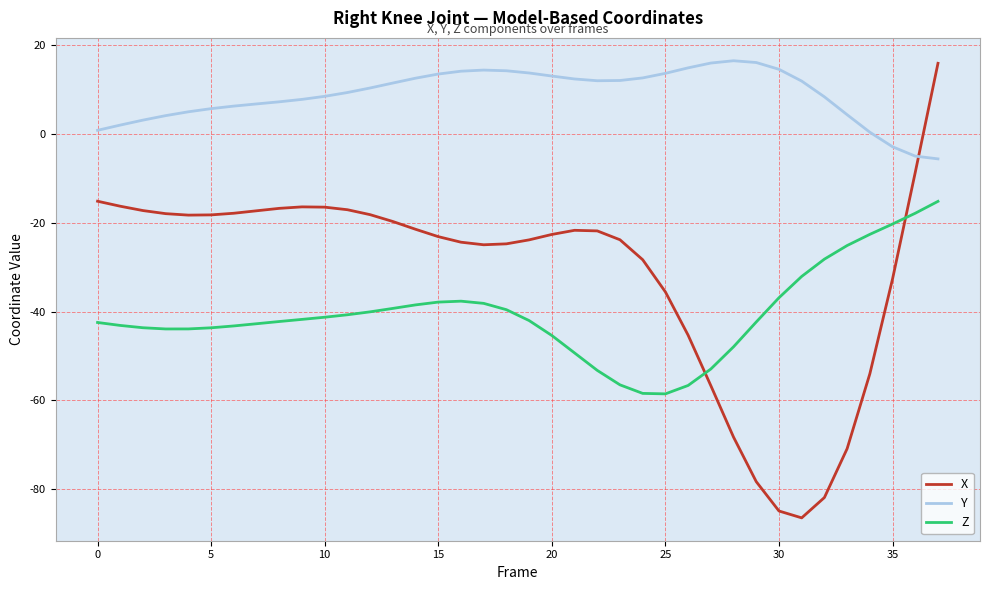

What is the greatest value displayed?

16.6